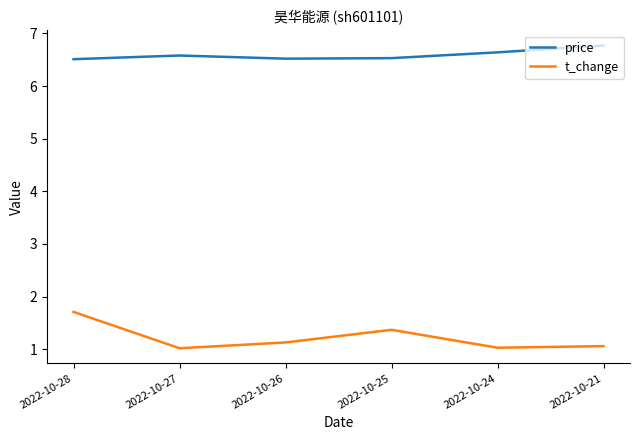

Is the value of t_change at 2022-10-24 greater than the value of price at 2022-10-21?

No